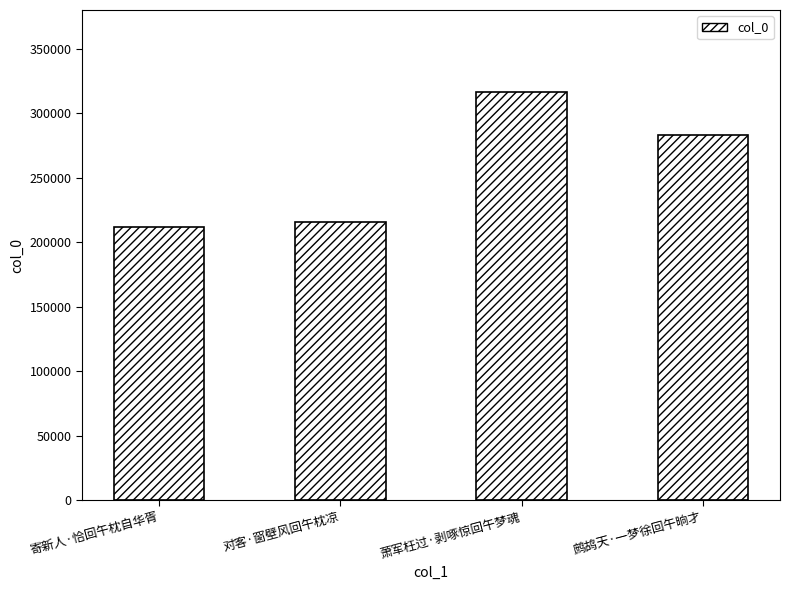

Read the value at 萧军枉过·剥啄惊回午梦魂, to the nearest 50.

316650